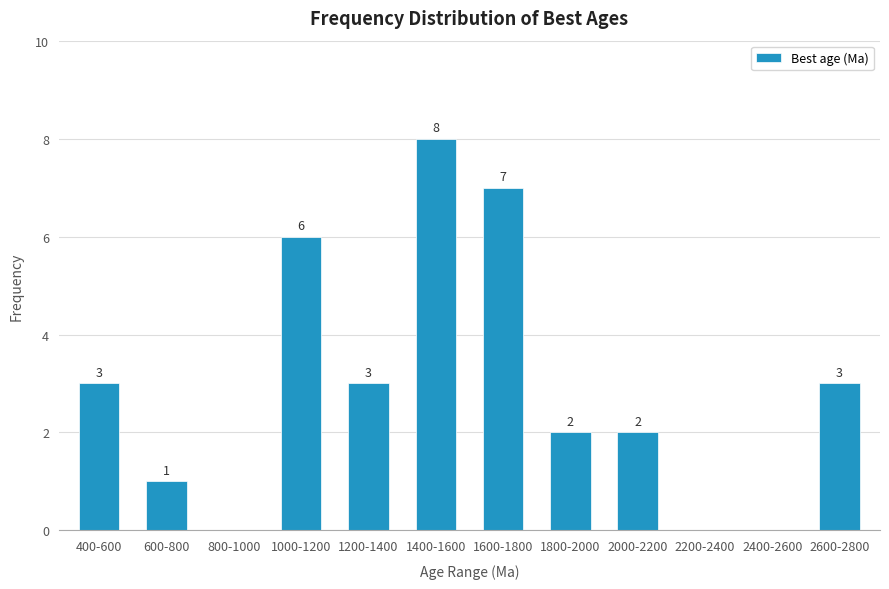

Reading right to left, extract all data points from this chart.

2600-2800=3	2400-2600=0	2200-2400=0	2000-2200=2	1800-2000=2	1600-1800=7	1400-1600=8	1200-1400=3	1000-1200=6	800-1000=0	600-800=1	400-600=3